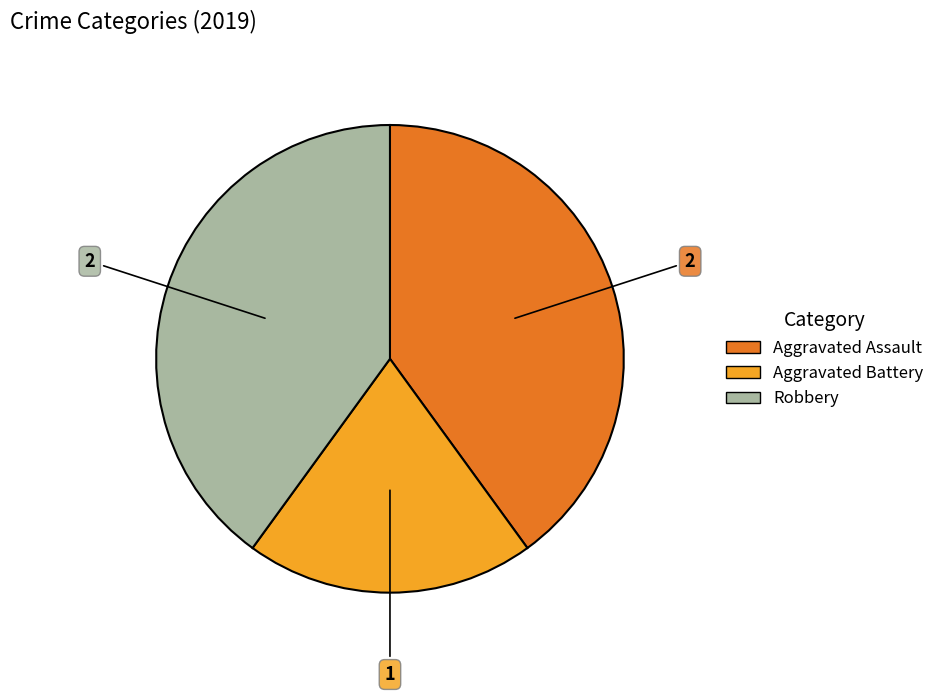

How many segments does this pie chart have?

3